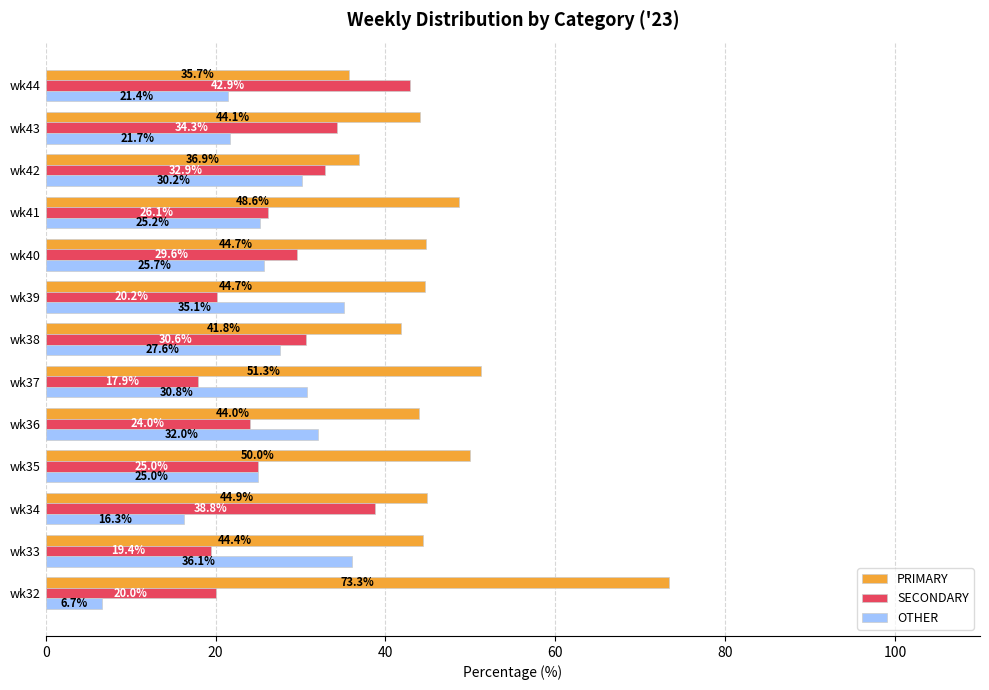

The value of PRIMARY at wk44 is 53.6. True or false?

False